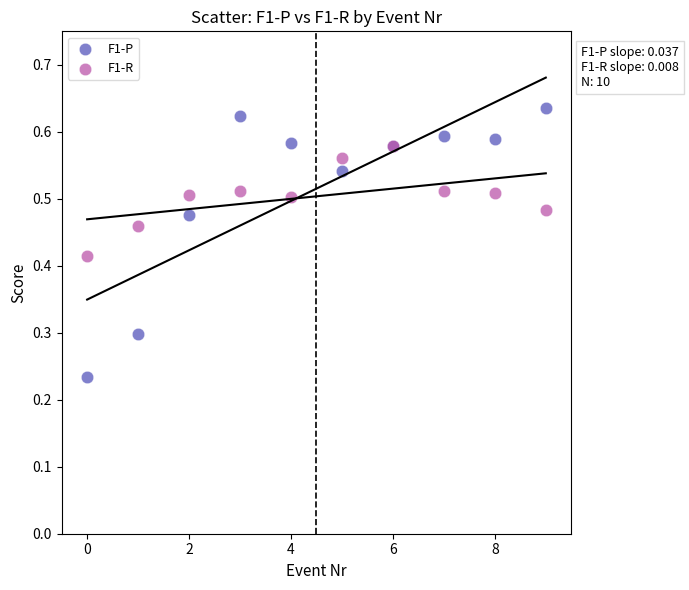

Which series reaches the minimum Y coordinate?

F1-P